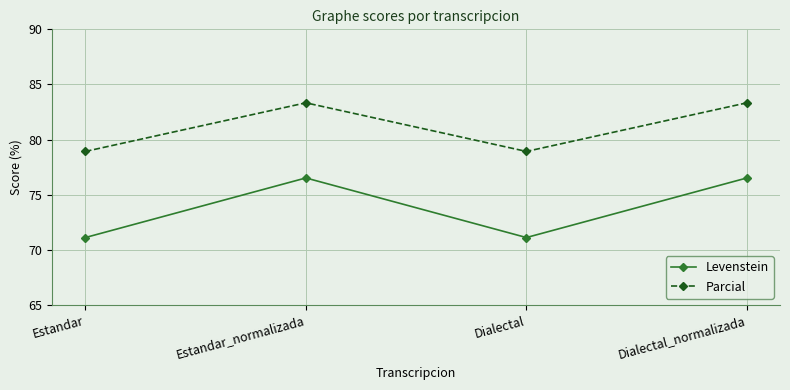

The value of Levenstein at Estandar is 71.1. True or false?

True